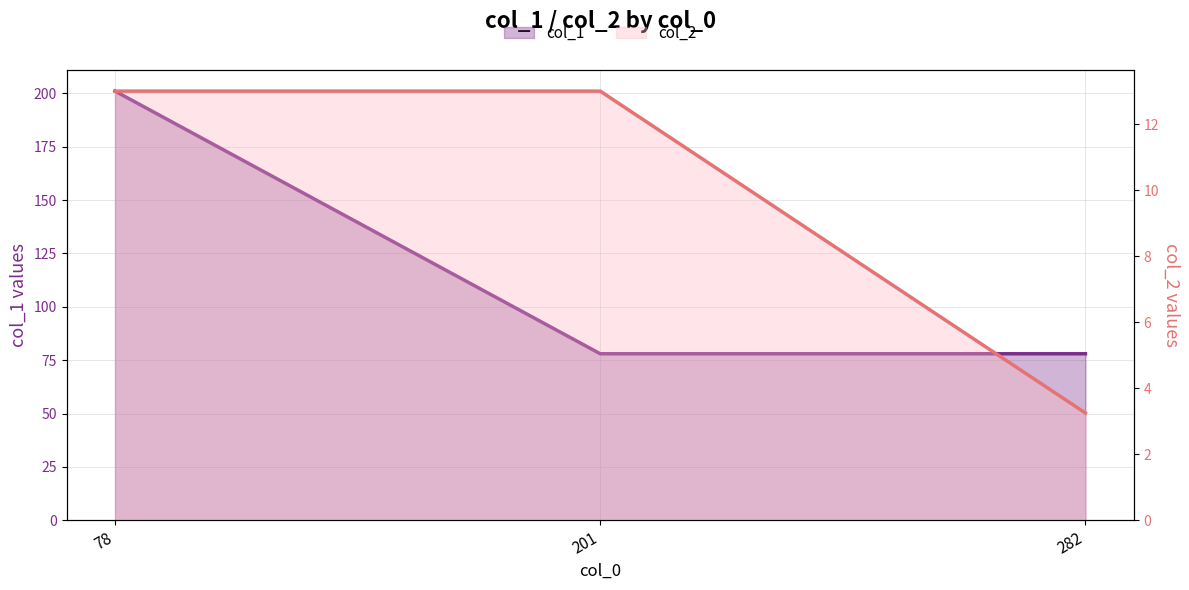

Rank the series by their maximum value, from highest to lowest.

col_1, col_2